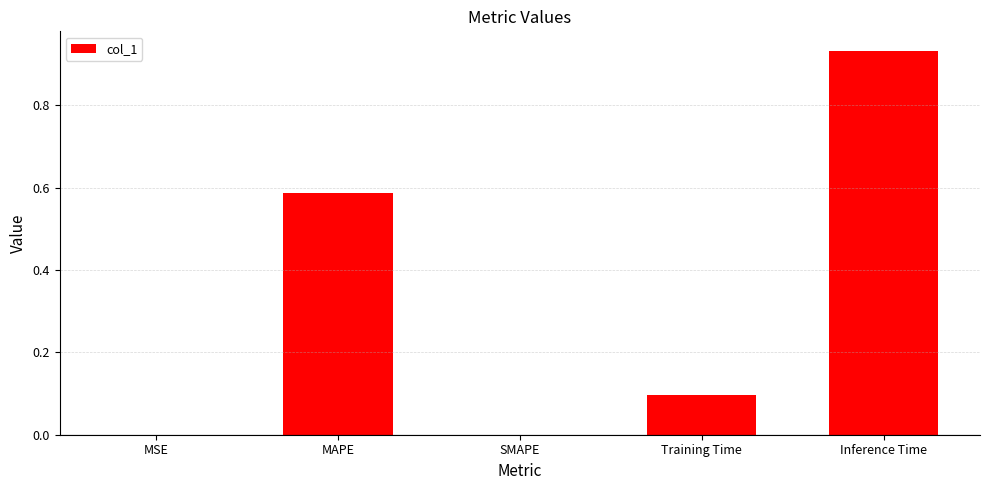

Which category has the highest value across all series?

Inference Time